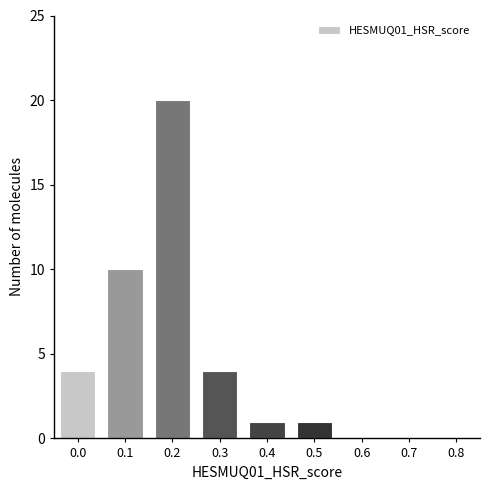

Reading right to left, list all the values displayed in this chart.

0.8=0	0.7=0	0.6=0	0.5=1	0.4=1	0.3=4	0.2=20	0.1=10	0.0=4